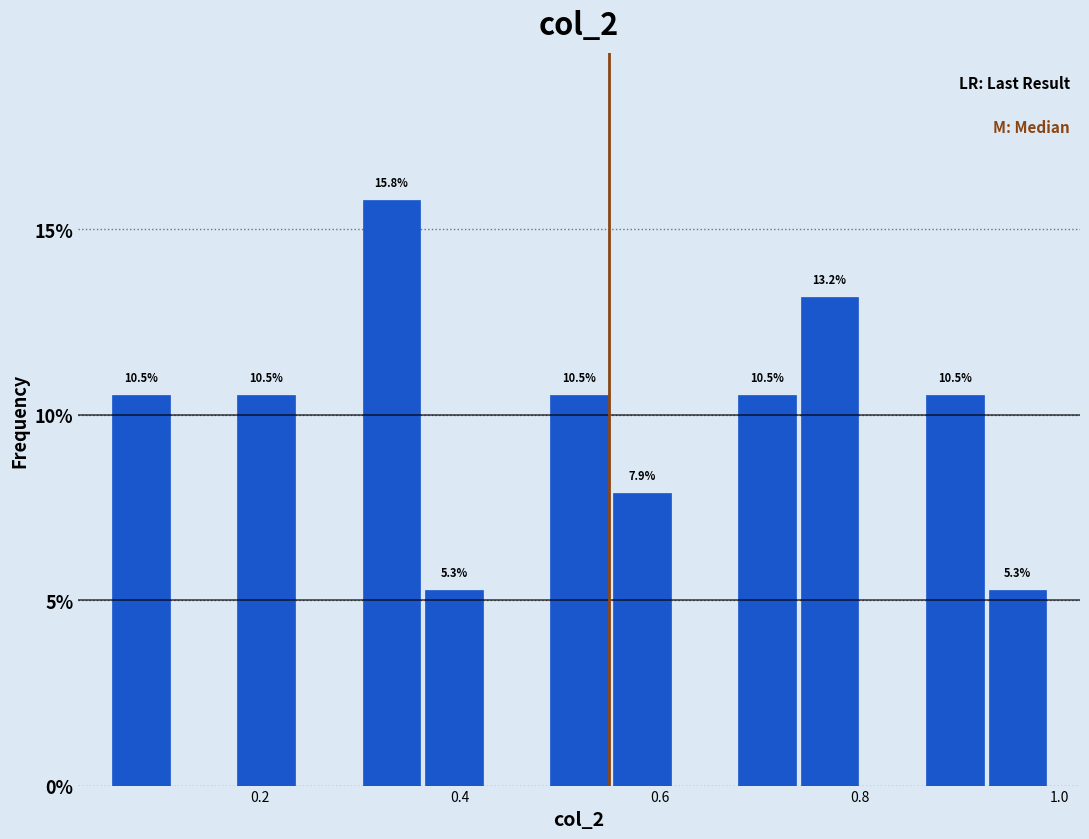

Read against the x-axis, roughly where is the centre of the tallest bar?

0.34